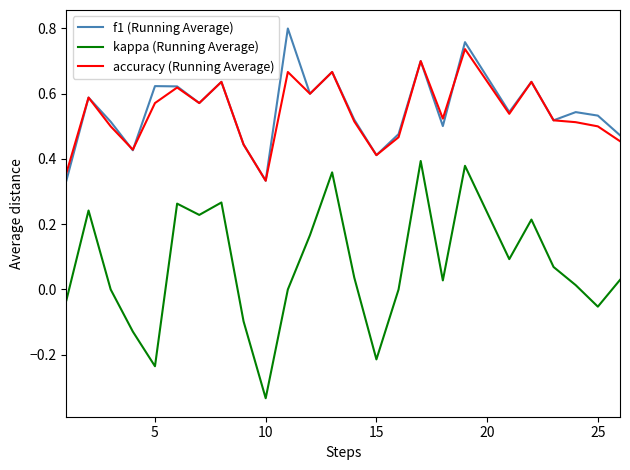

True or false: f1 (Running Average) and kappa (Running Average) cross at least once.

False